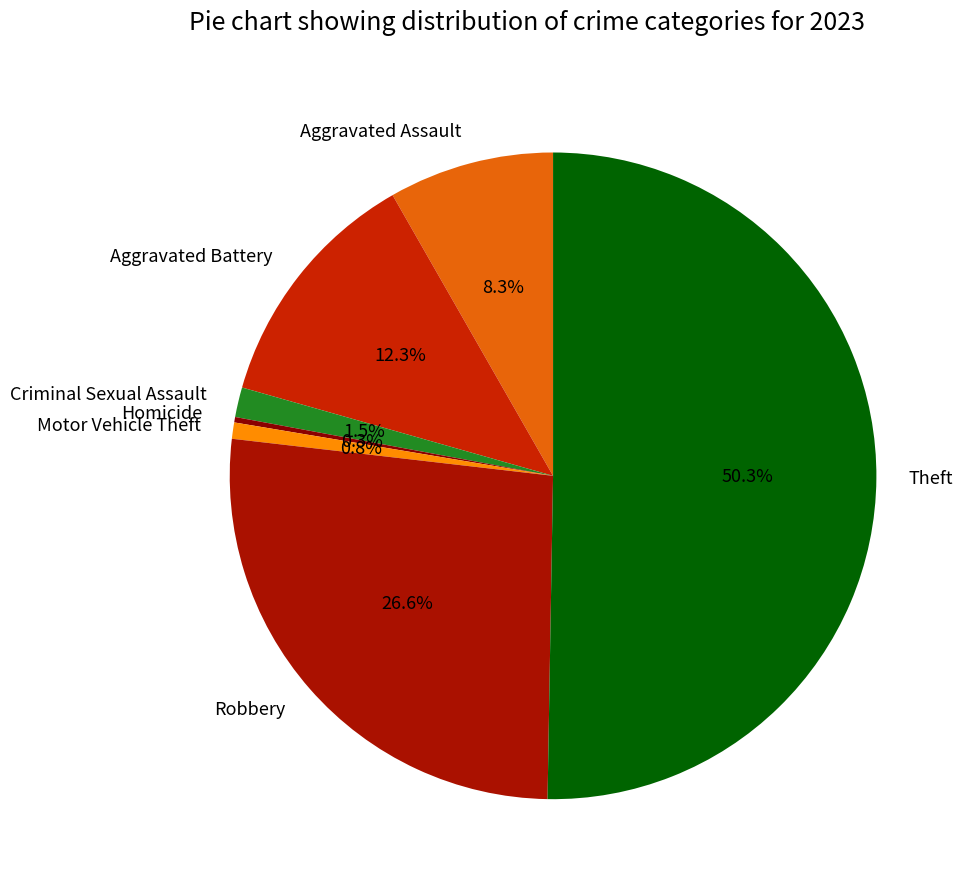

What percentage do Robbery and Motor Vehicle Theft together represent?

27.4%